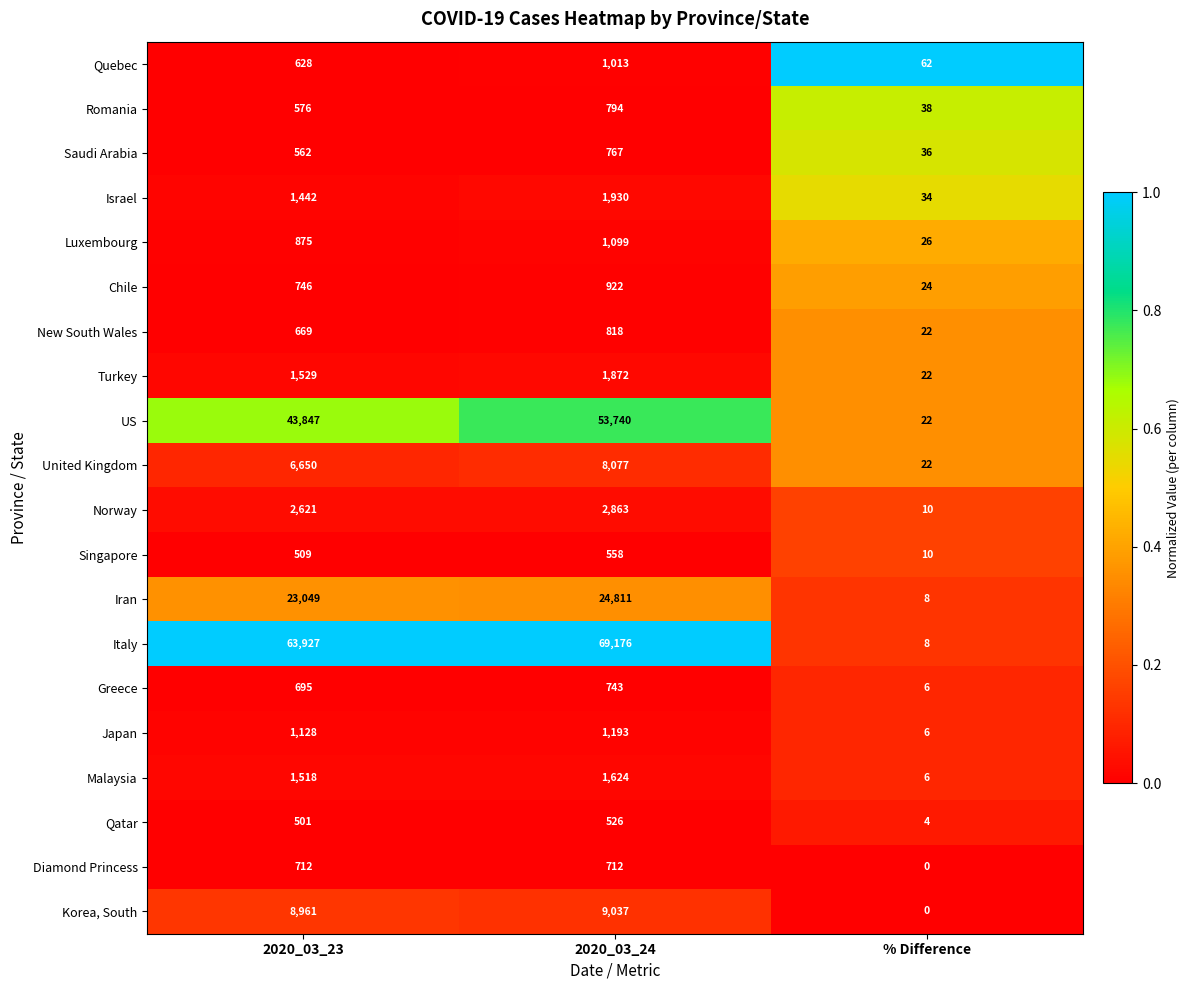

What is the difference between the maximum and minimum values in the Korea, South series?

9037